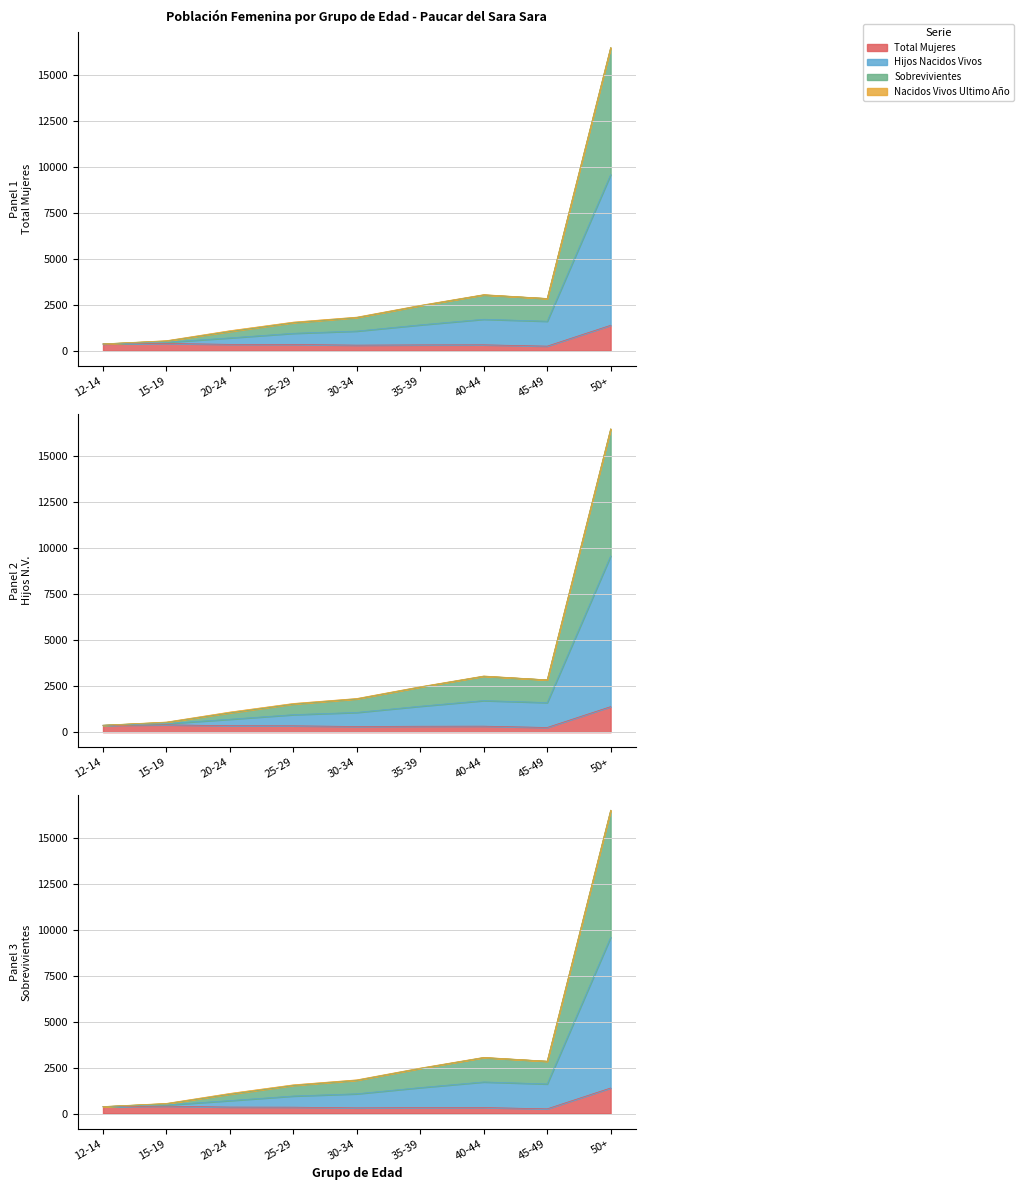

What is the approximate value of Total Mujeres at 45-49?

255